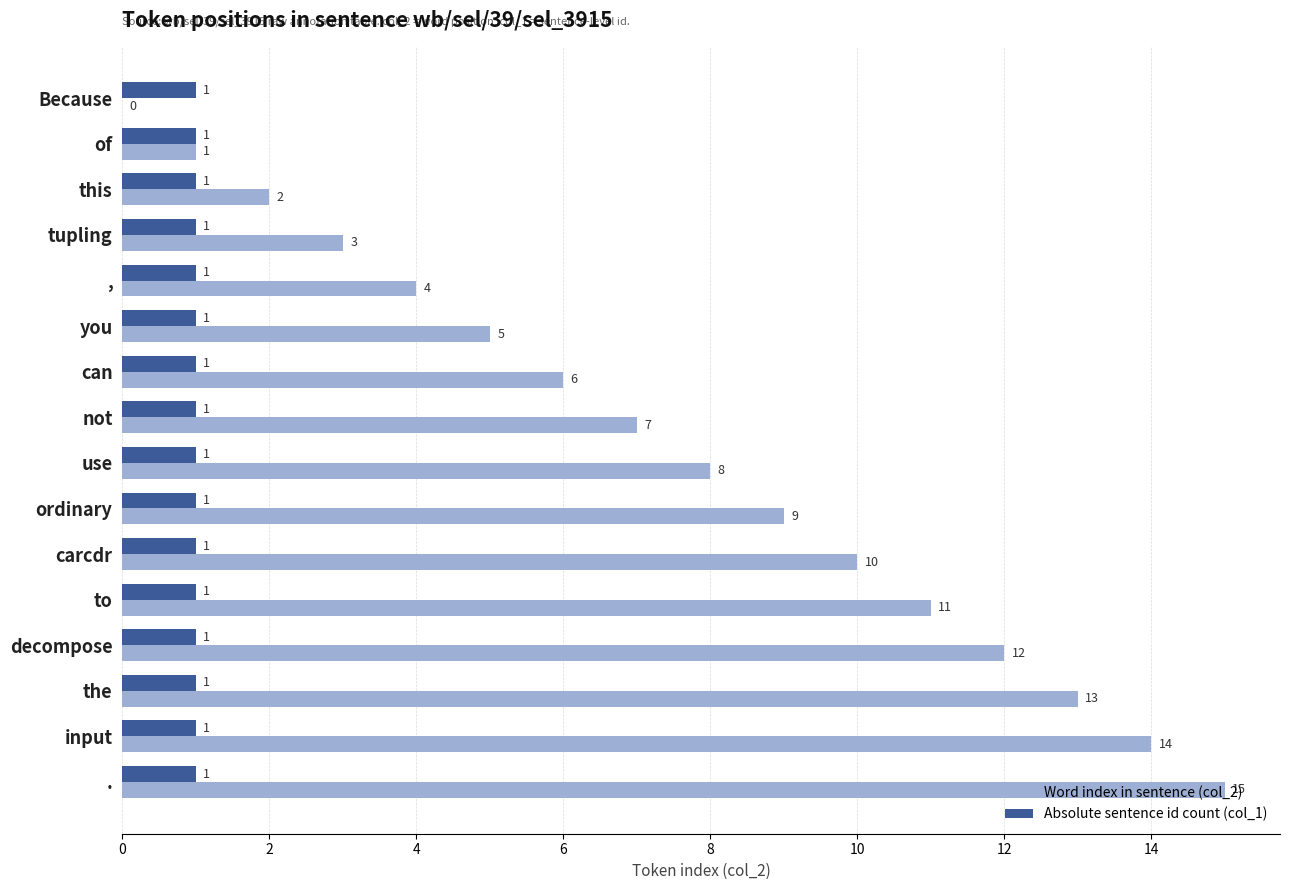

How many series are shown in this chart?

2